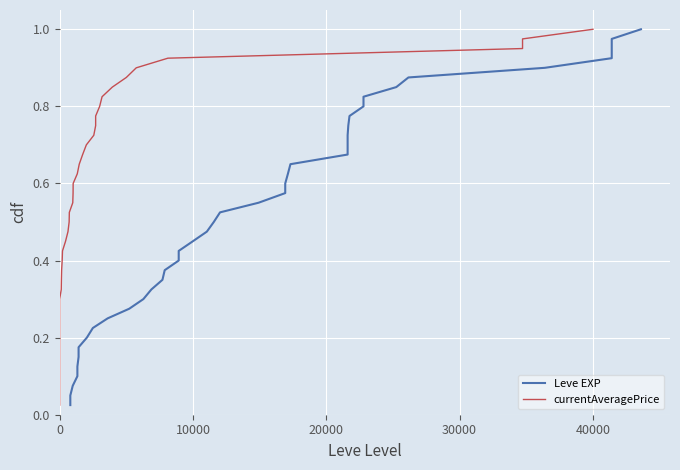

What is the sum of all Leve EXP values?

20.5